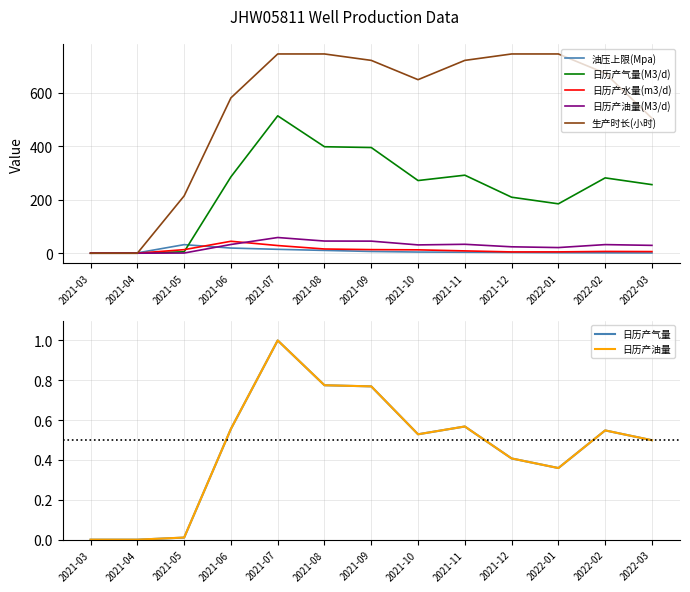

Which category has the highest value in the 日历产油量(M3/d) series?

2021-07